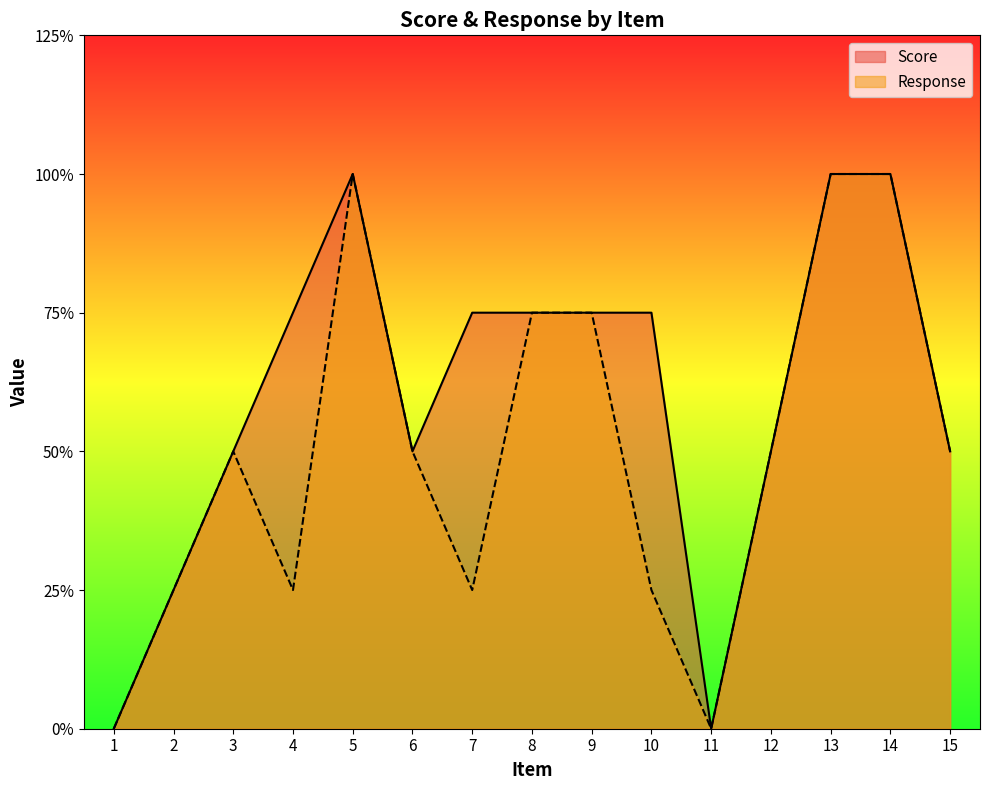

Which series has the widest spread of values?

Score